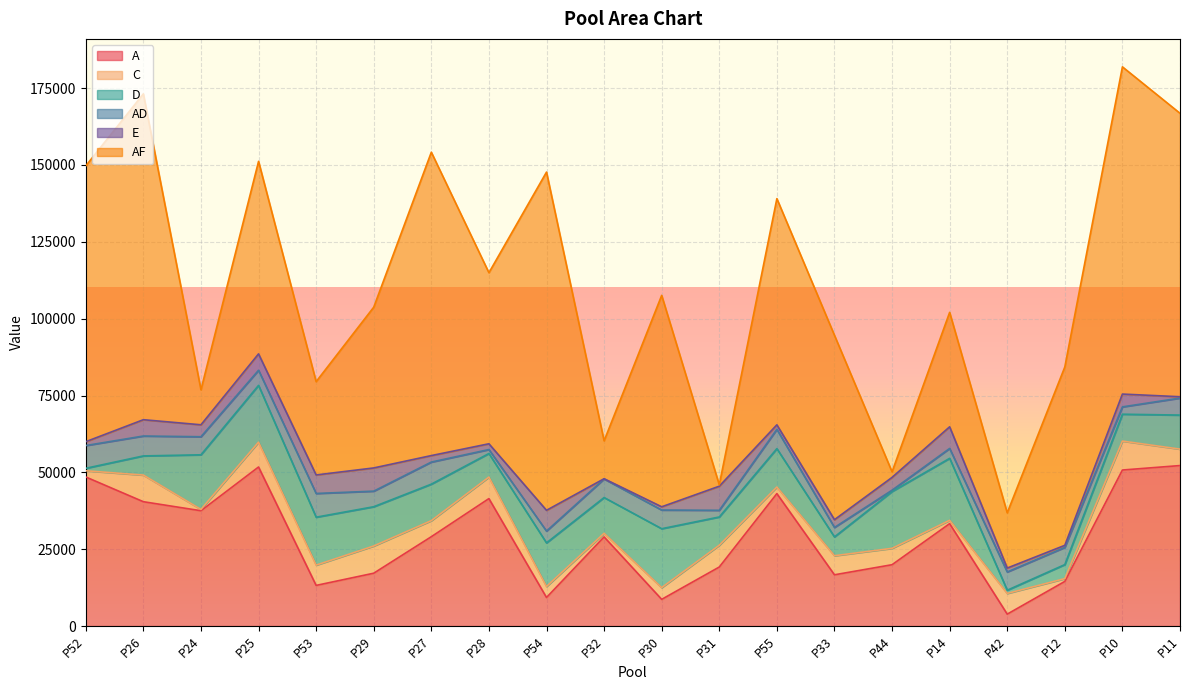

Count the number of categories in the chart.

20